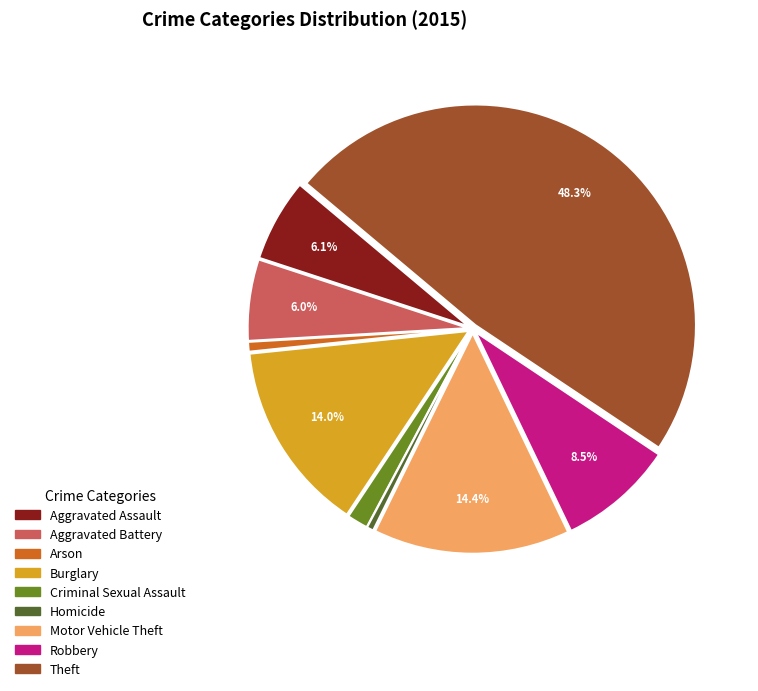

Between Burglary and Aggravated Assault, which is larger?

Burglary